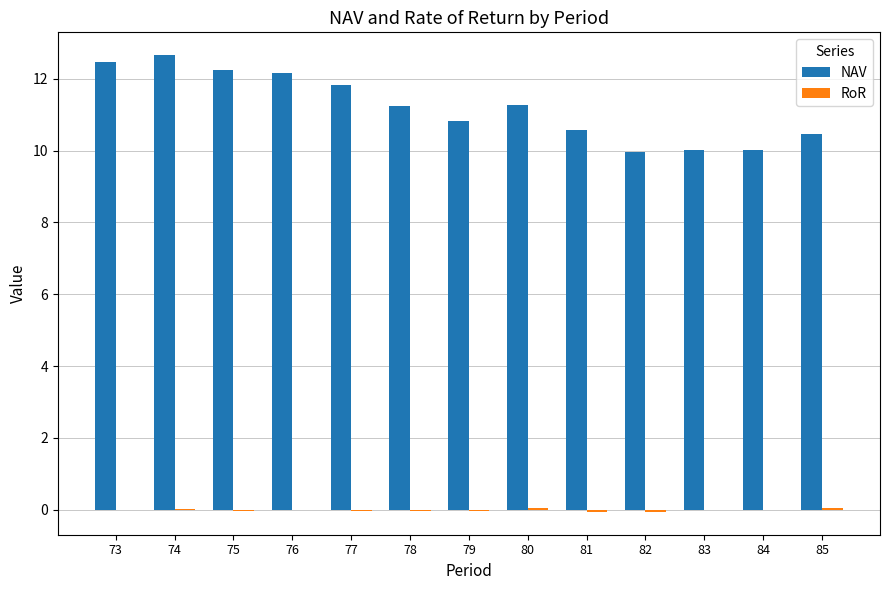

What is the maximum value shown in the chart?

12.7